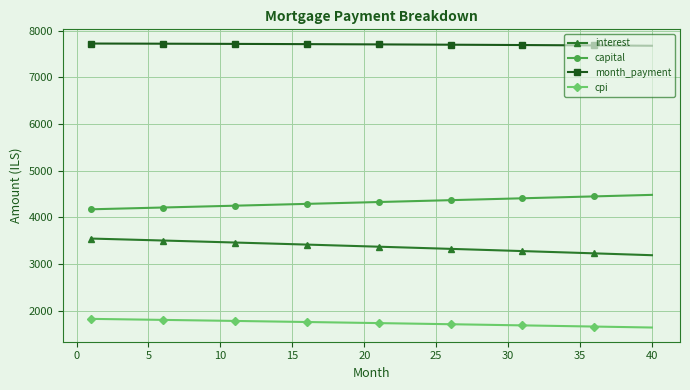

Does the chart have visible grid lines?

Yes